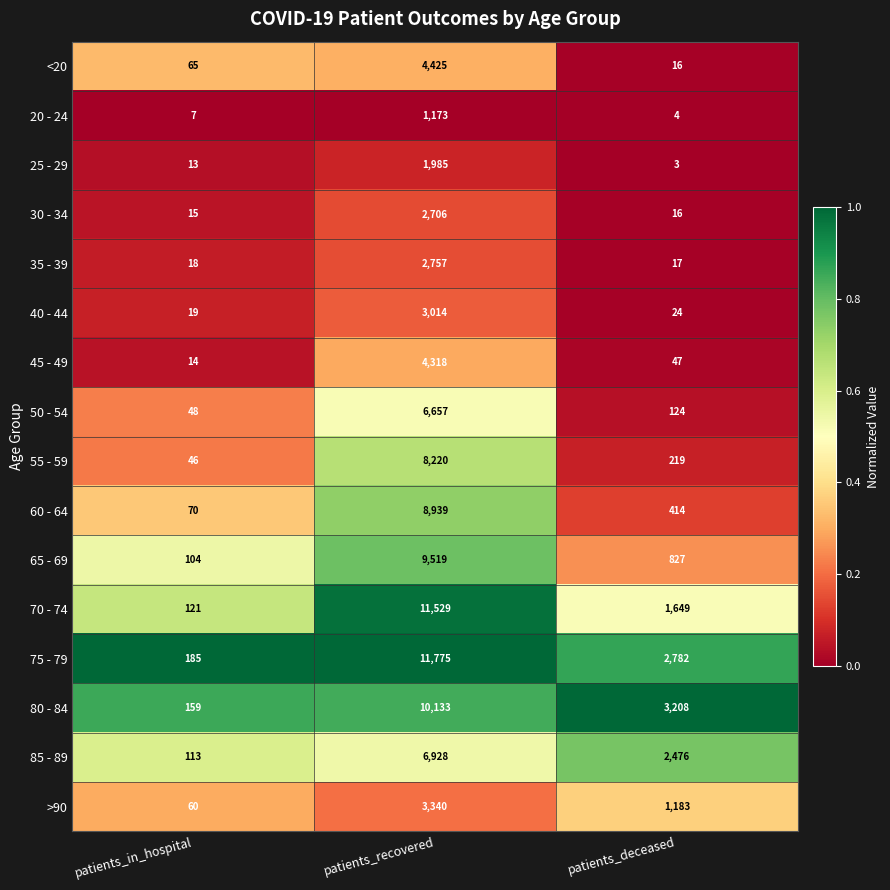

What is the total value across all series at patients_recovered?

97418